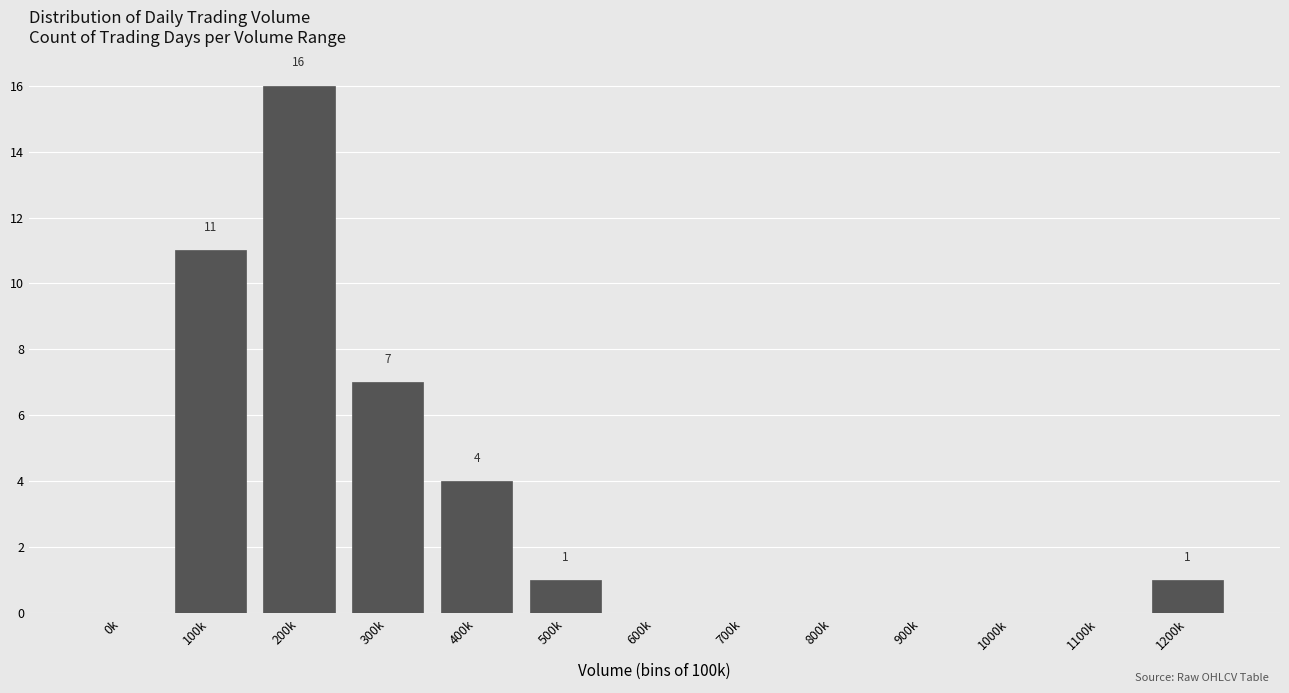

Reading left to right, list all the values displayed in this chart.

0k=0	100k=11	200k=16	300k=7	400k=4	500k=1	600k=0	700k=0	800k=0	900k=0	1000k=0	1100k=0	1200k=1